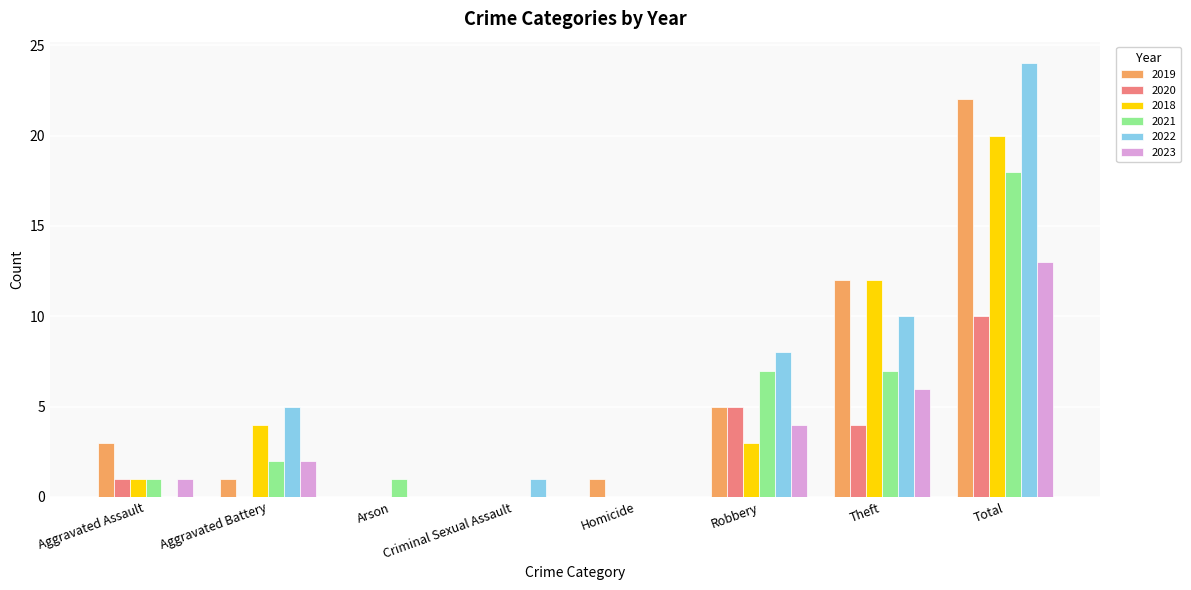

What is the sum of all 2020 values?

20